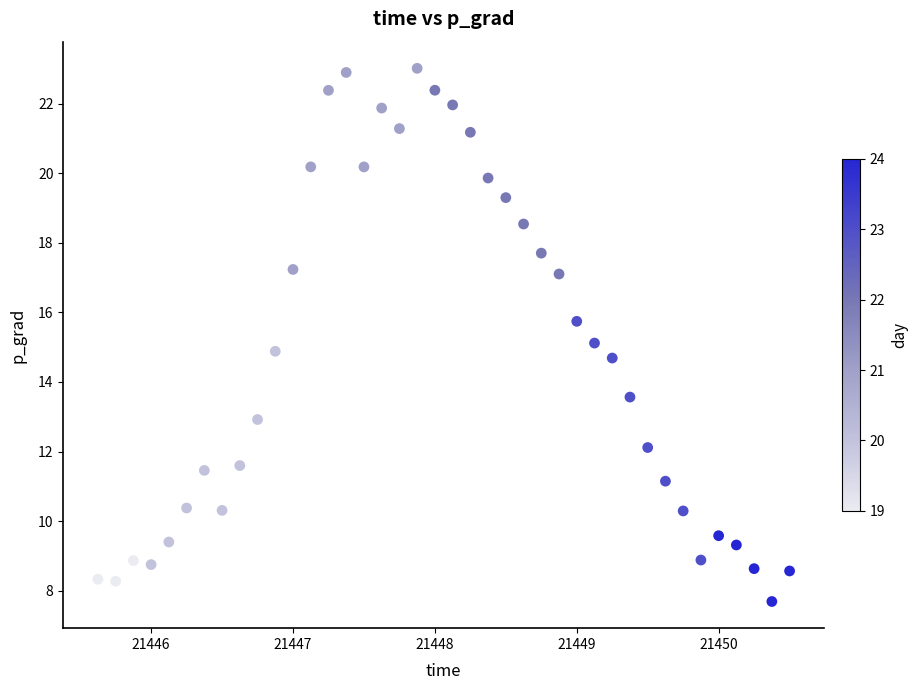

What is the range of X values (max minus min)?

4.9